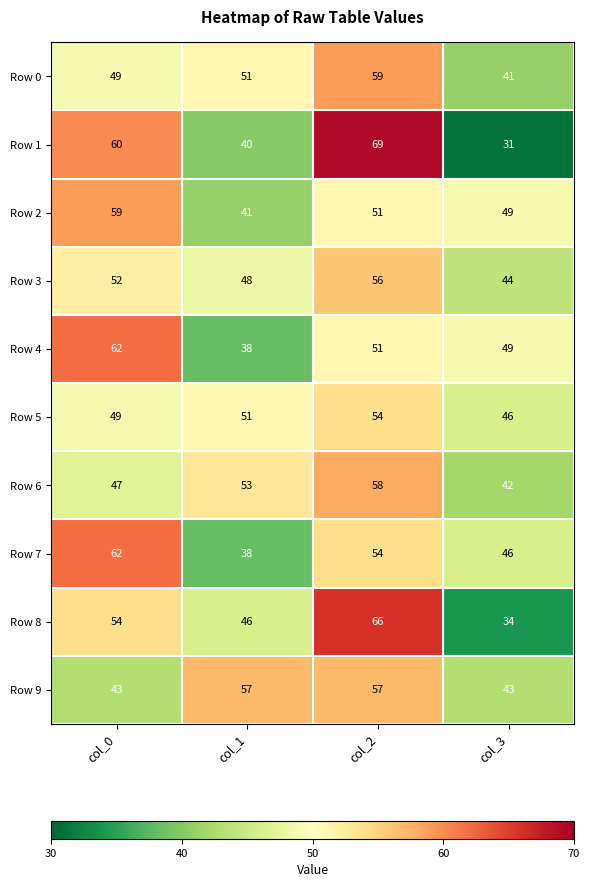

Rank the categories by Row 2 value from lowest to highest.

col_1, col_3, col_2, col_0